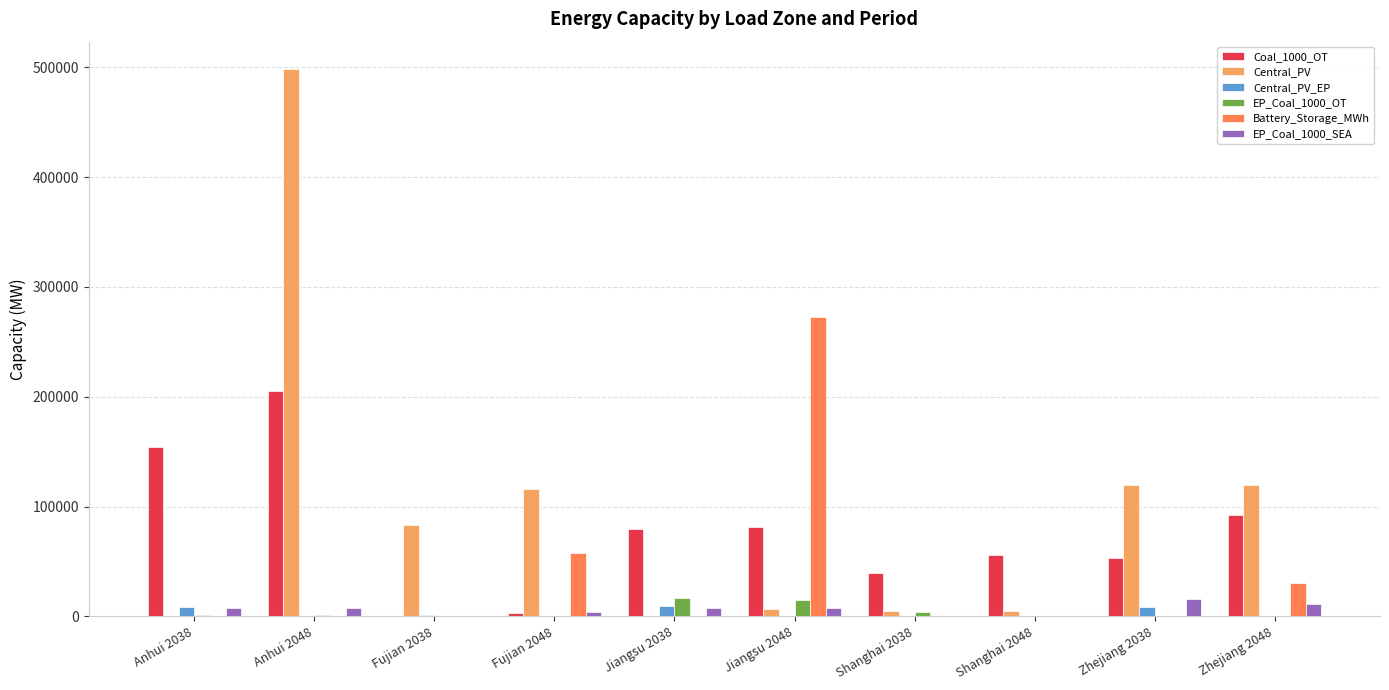

Count the number of data series in this chart.

6